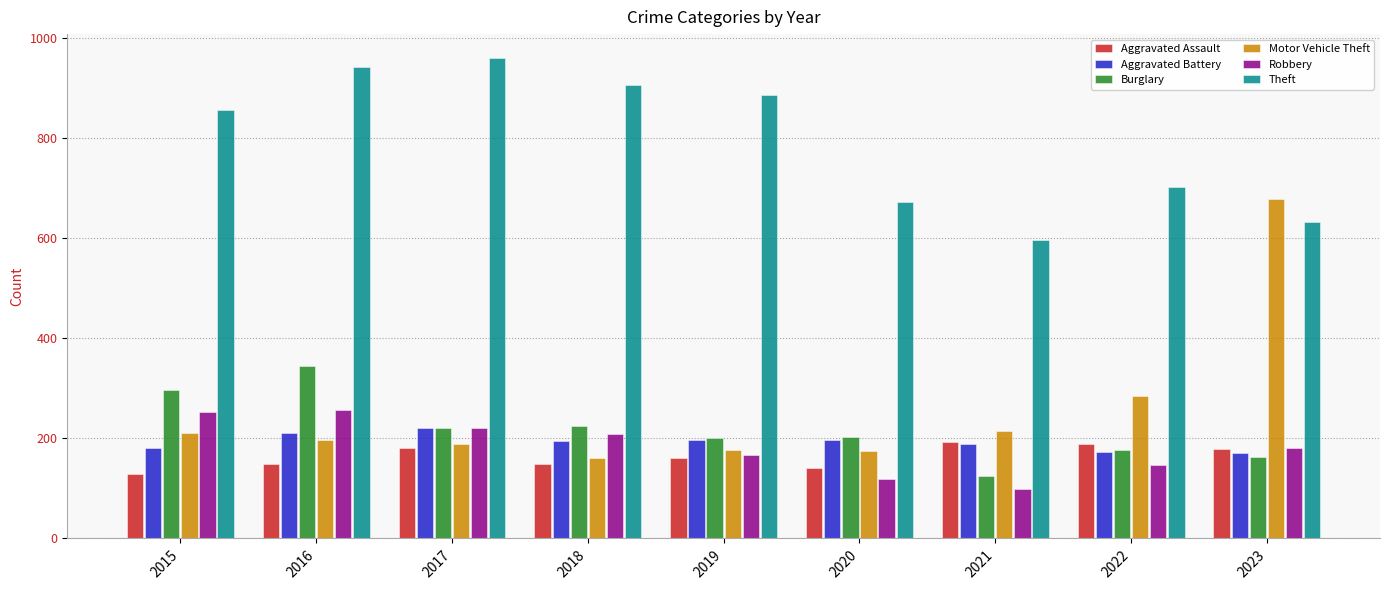

What is the value of the Aggravated Battery bar at the 2nd from the left?

210